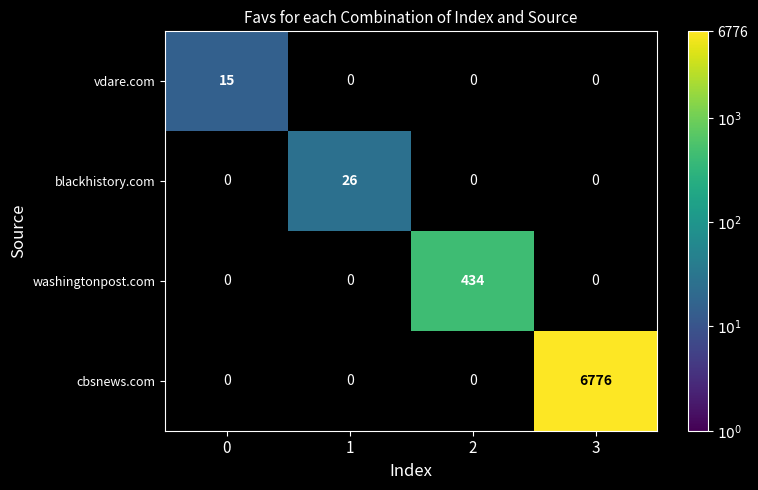

How many categories are shown in the chart?

4